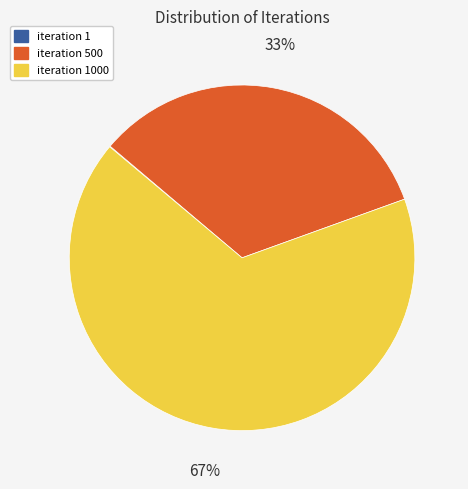

The iteration 500 slice represents 19% of the pie. True or false?

False